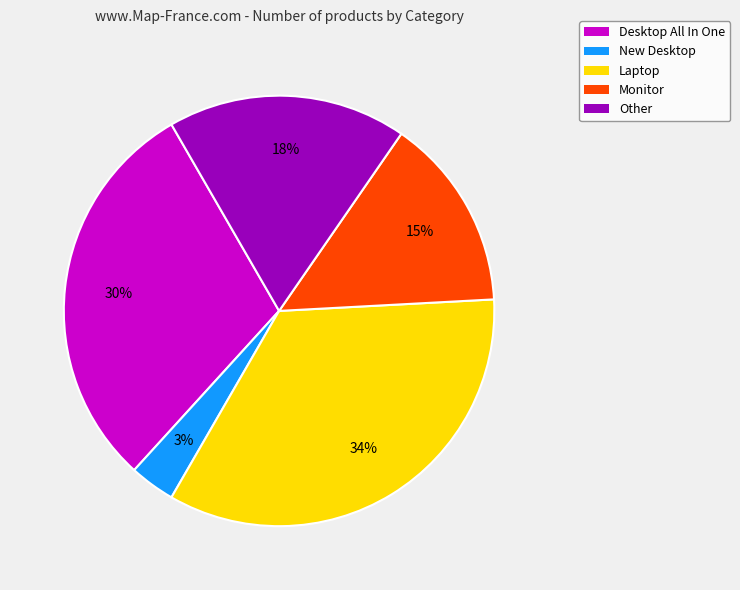

What is the ratio of the value at Other to the value at Desktop All In One?

0.6